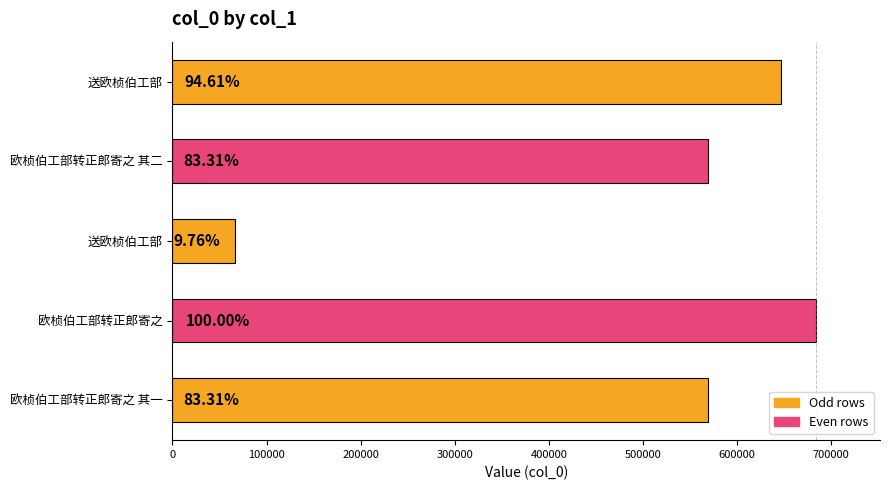

Does the chart contain any negative values?

No